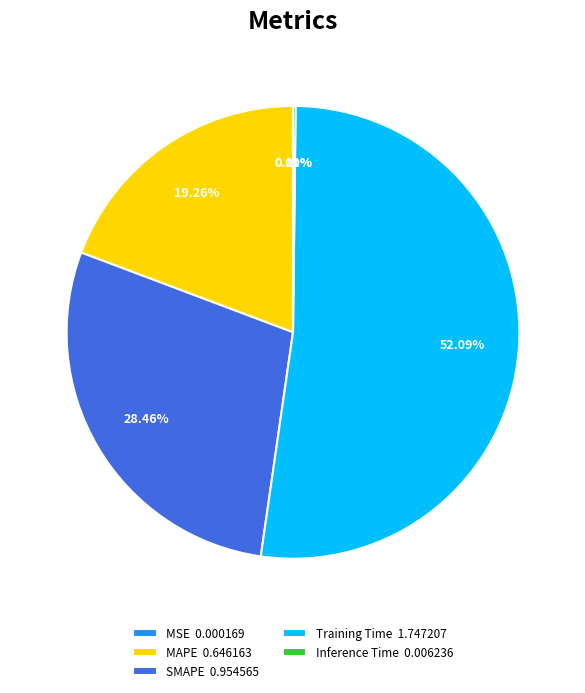

Do MAPE and SMAPE together represent more than half of the pie?

No